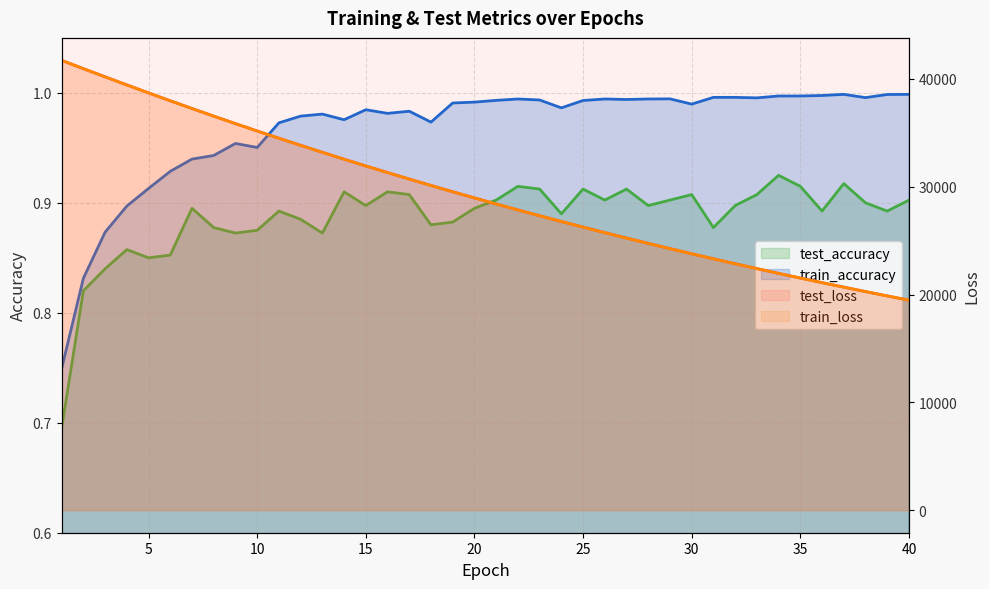

The value of train_loss at 32 is 22855.6. True or false?

True